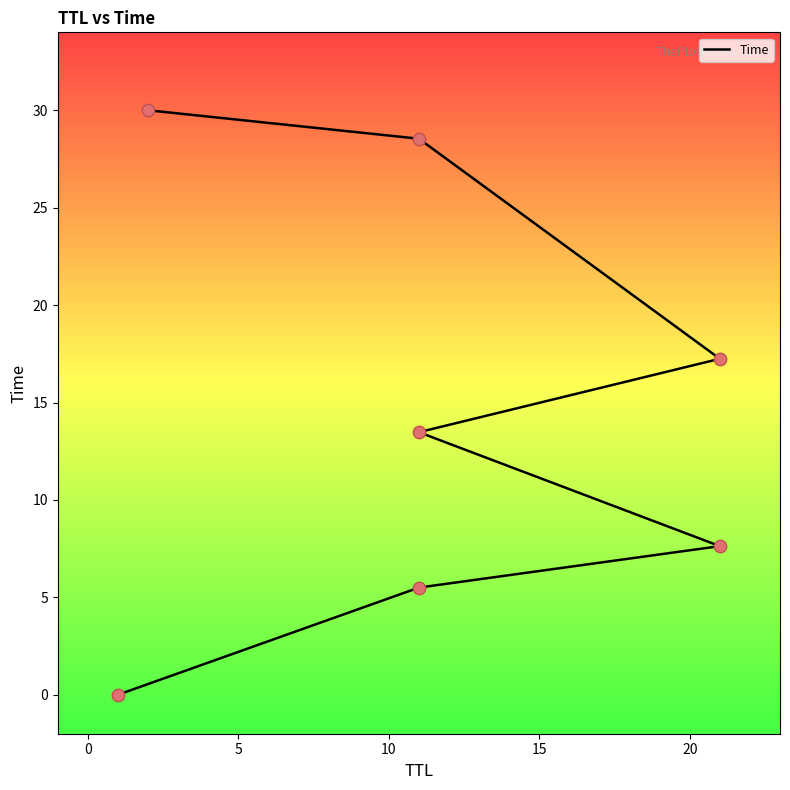

What is the change in value from 0 to 15?

+11.7